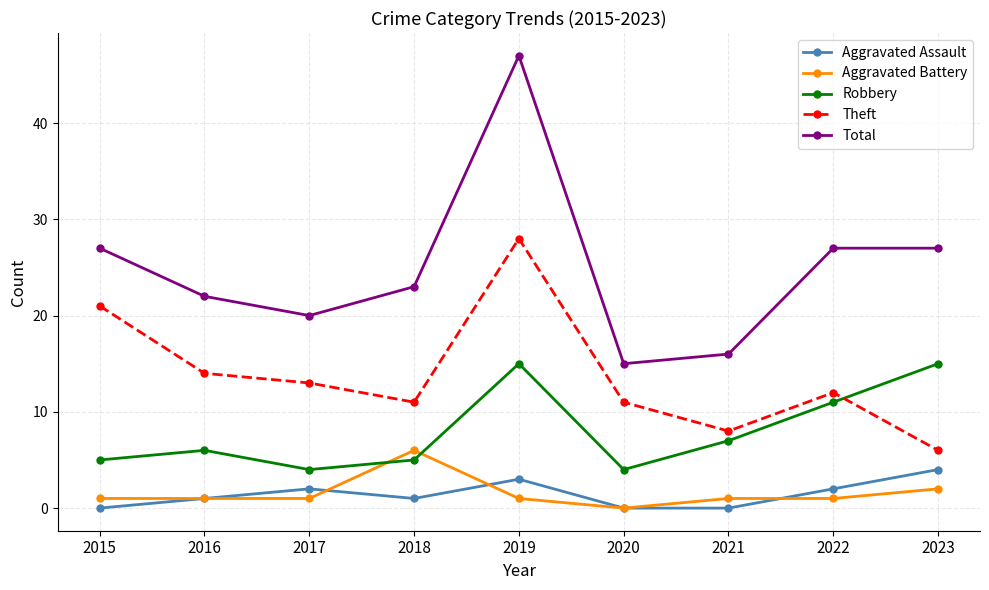

Reading left to right, extract all data points from this chart.

Aggravated Assault: 2015=0	2016=1	2017=2	2018=1	2019=3	2020=0	2021=0	2022=2	2023=4
Aggravated Battery: 2015=1	2016=1	2017=1	2018=6	2019=1	2020=0	2021=1	2022=1	2023=2
Robbery: 2015=5	2016=6	2017=4	2018=5	2019=15	2020=4	2021=7	2022=11	2023=15
Theft: 2015=21	2016=14	2017=13	2018=11	2019=28	2020=11	2021=8	2022=12	2023=6
Total: 2015=27	2016=22	2017=20	2018=23	2019=47	2020=15	2021=16	2022=27	2023=27